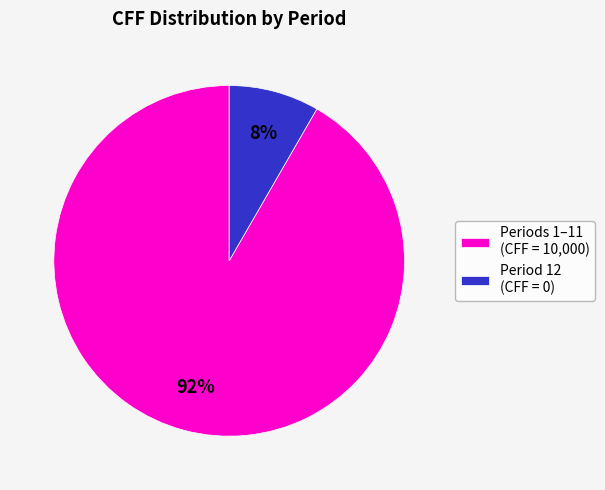

To the nearest percent, what is the combined percentage of Periods 1–11 (CFF = 10,000) and Period 12 (CFF = 0)?

100%